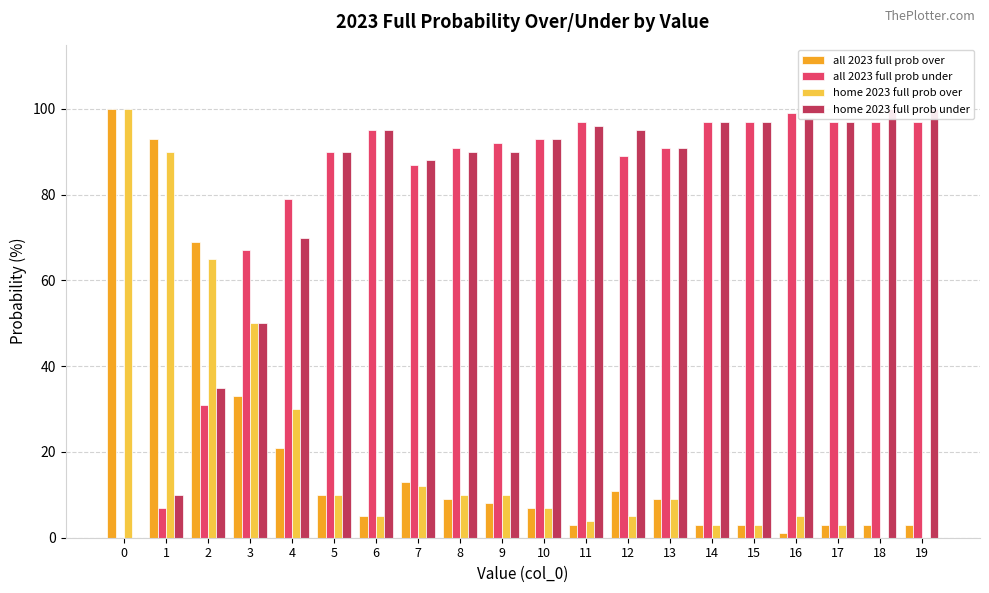

Rank the series by their maximum value, from lowest to highest.

all 2023 full prob under, all 2023 full prob over, home 2023 full prob over, home 2023 full prob under